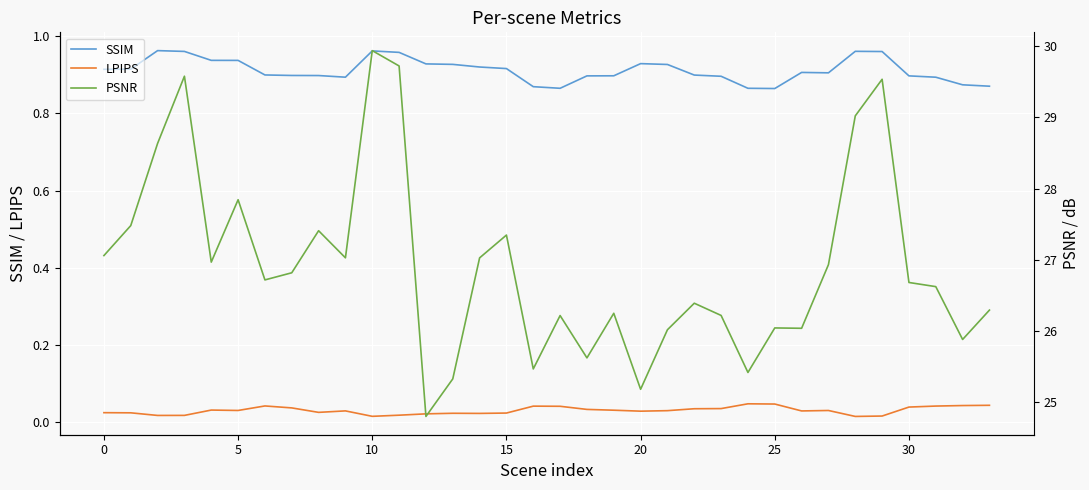

True or false: LPIPS and SSIM cross at least once.

False